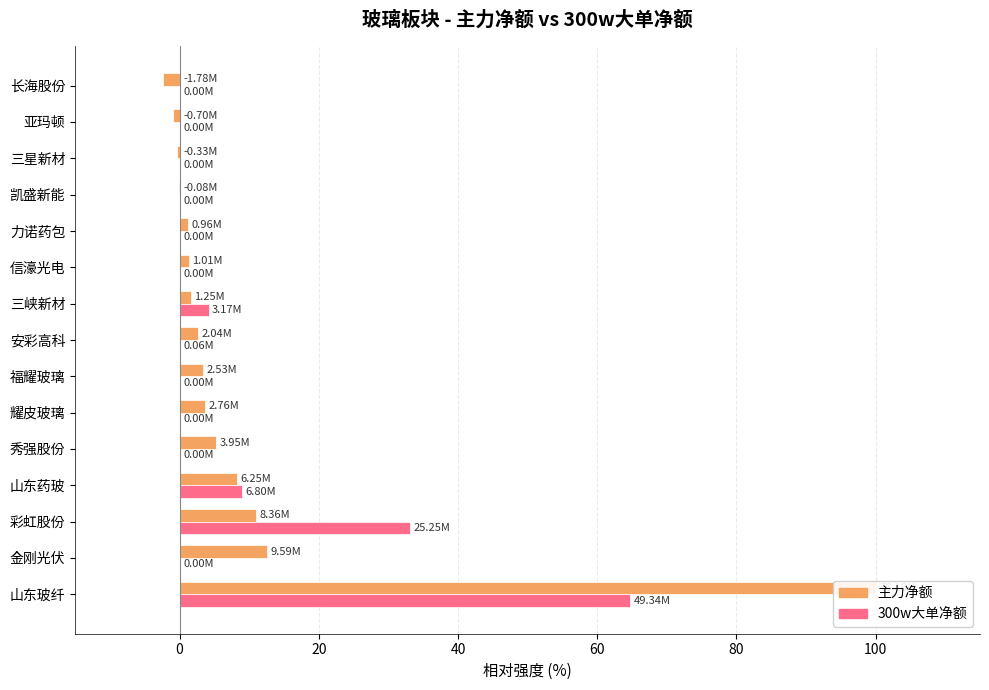

How many positive values does the 300w大单净额 series have?

5